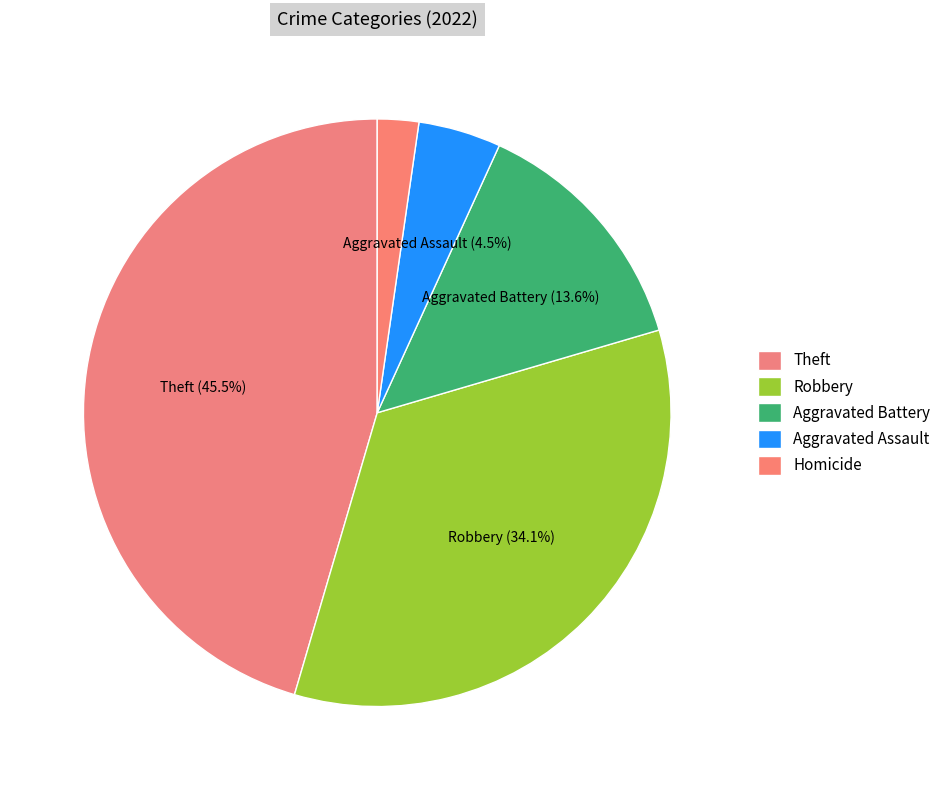

How many slices are in this pie chart?

5